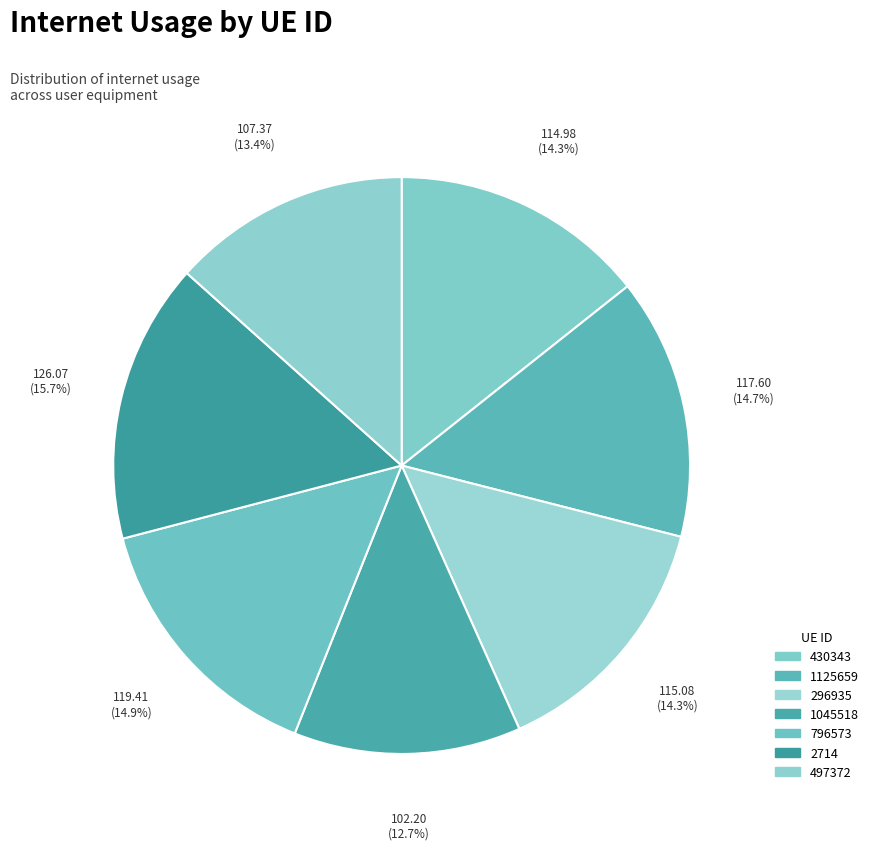

What is the smallest slice in the pie chart?

1045518